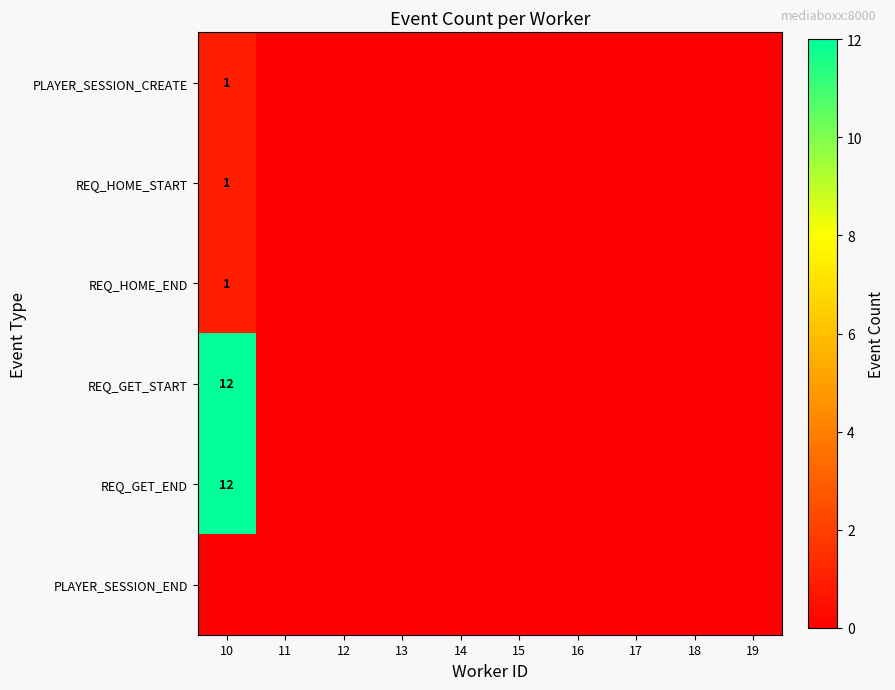

What is the difference between the highest and lowest values at 10?

12